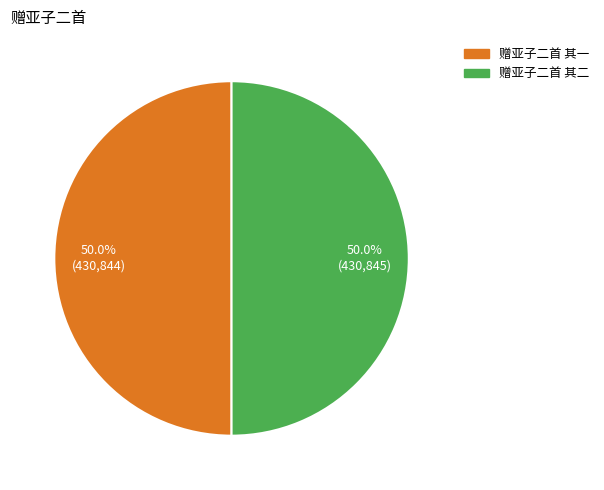

Approximately how many times larger is the value at 赠亚子二首 其二 compared to 赠亚子二首 其一?

1.0